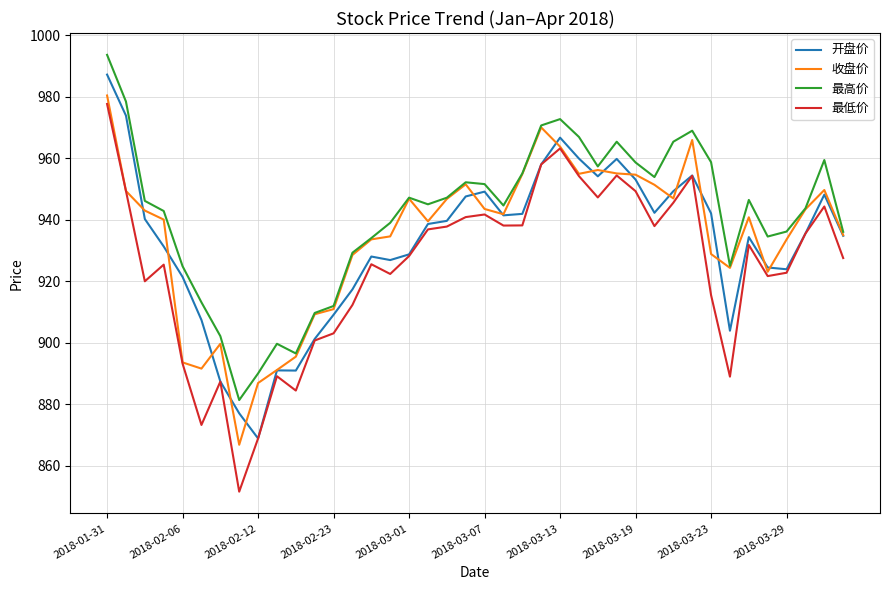

Which series has the widest spread of values?

最低价